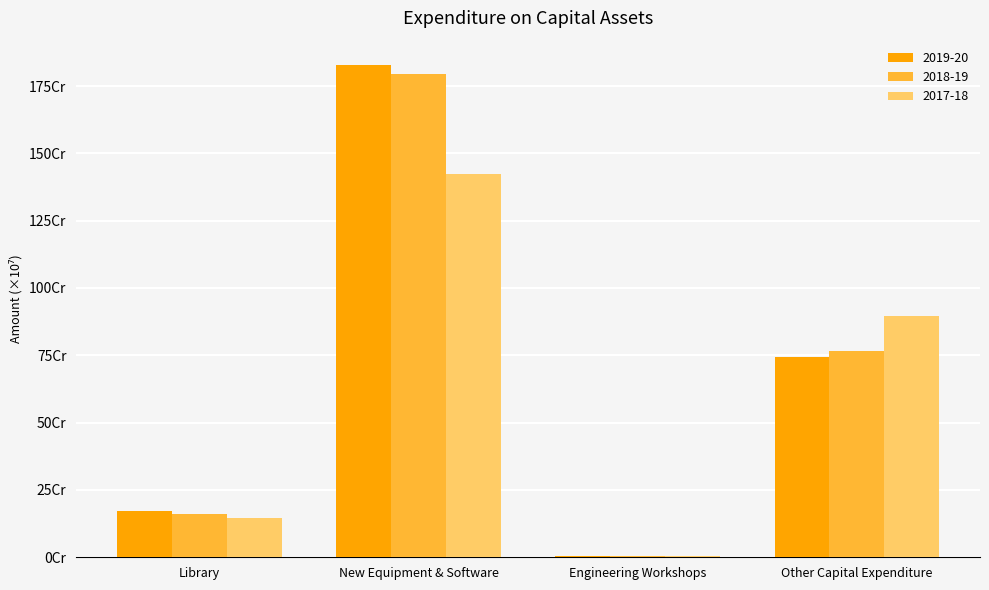

Where does the 2019-20 series first go above 745381664?

New Equipment & Software